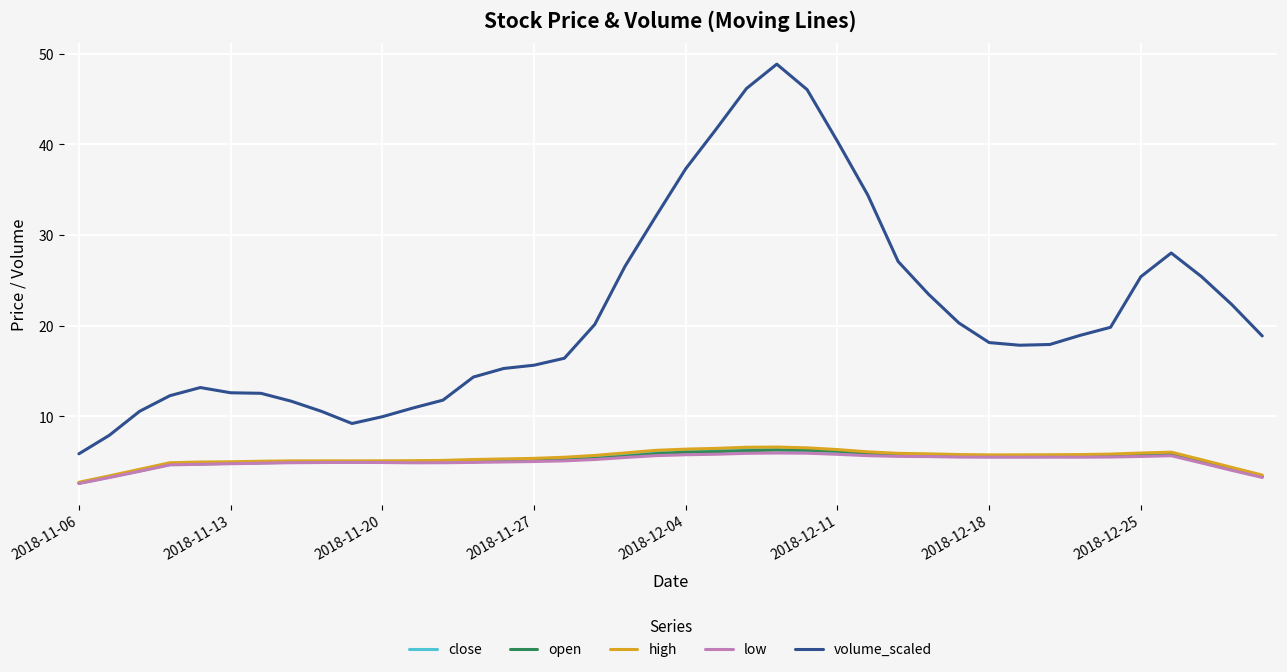

What are all the series names shown in the legend?

close, open, high, low, volume_scaled